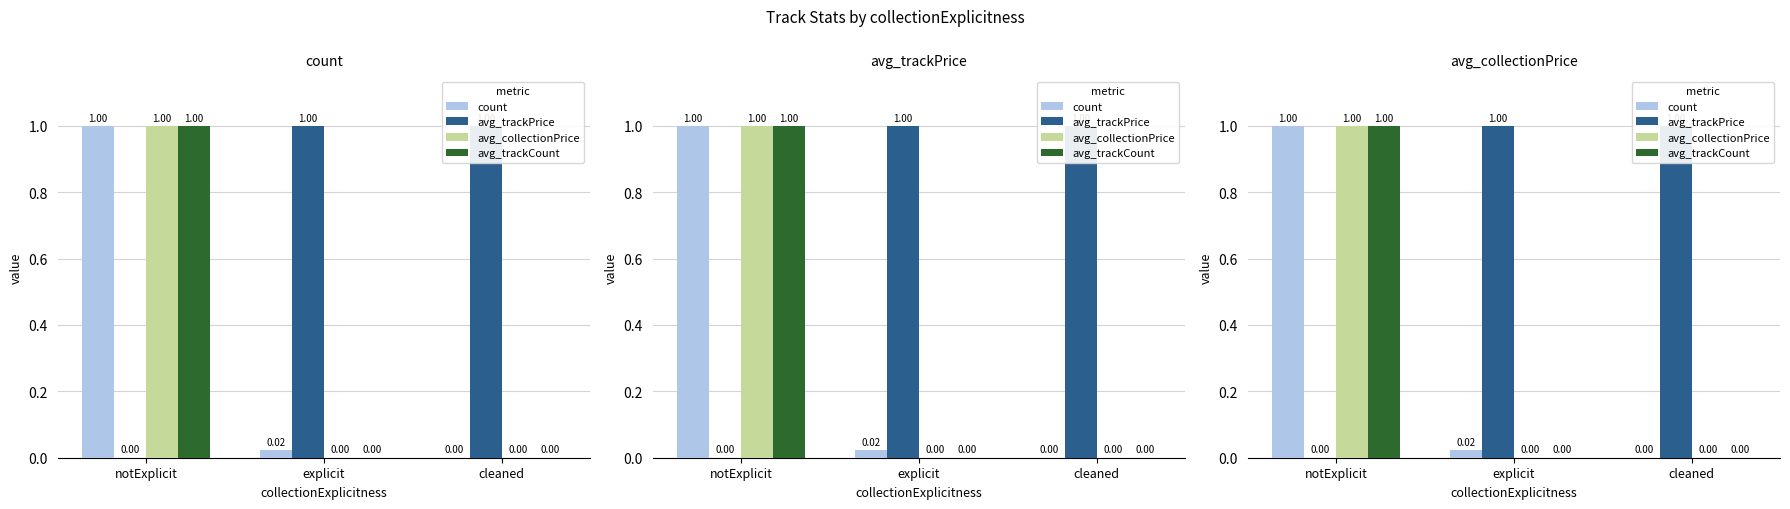

Does the chart contain stacked bars?

No